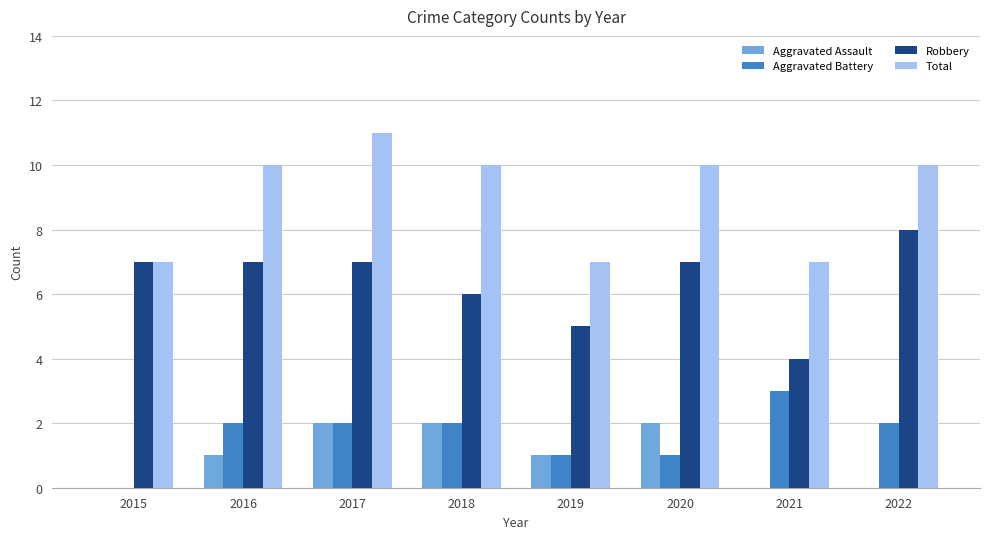

Is it true that Aggravated Assault equals 0 at 2022?

True